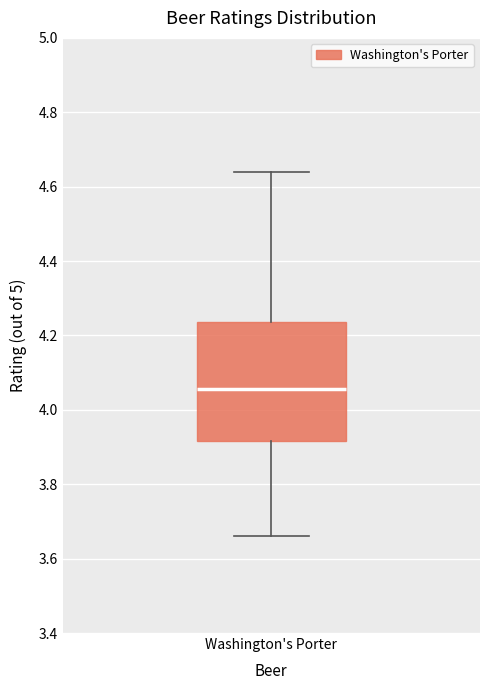

Read this box plot against the y-axis: the position of the median line, the range covered by the box, and the ends of both whiskers. The values are not printed on the chart, so give them approximately, as read against the axis.

median 4.06, box 3.92 to 4.24, whiskers 3.66 to 4.64